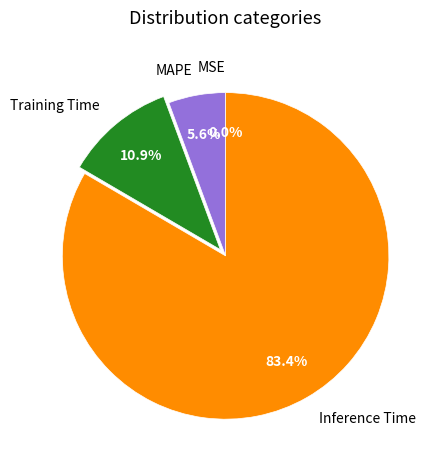

Does MAPE account for over 50% of the chart?

No